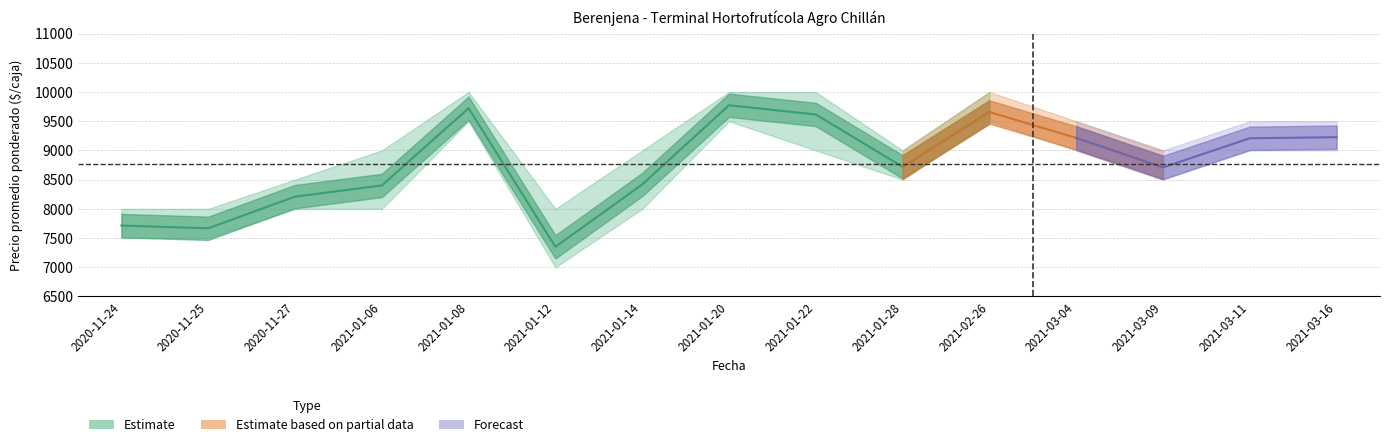

In Precio promedio ponderado, how many points are lower than both neighbors (excluding endpoints)?

4